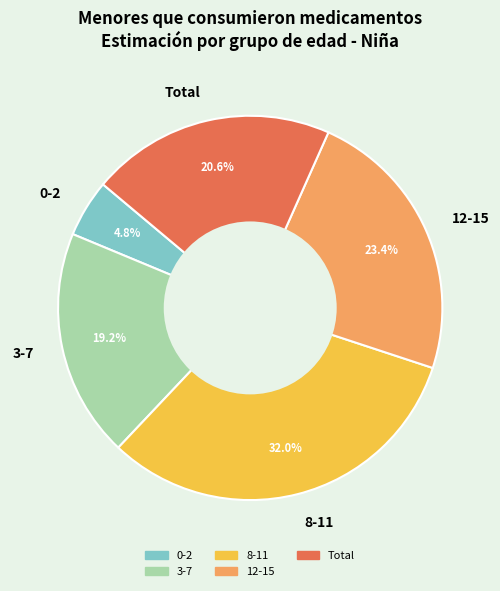

What is the largest slice in the pie chart?

8-11